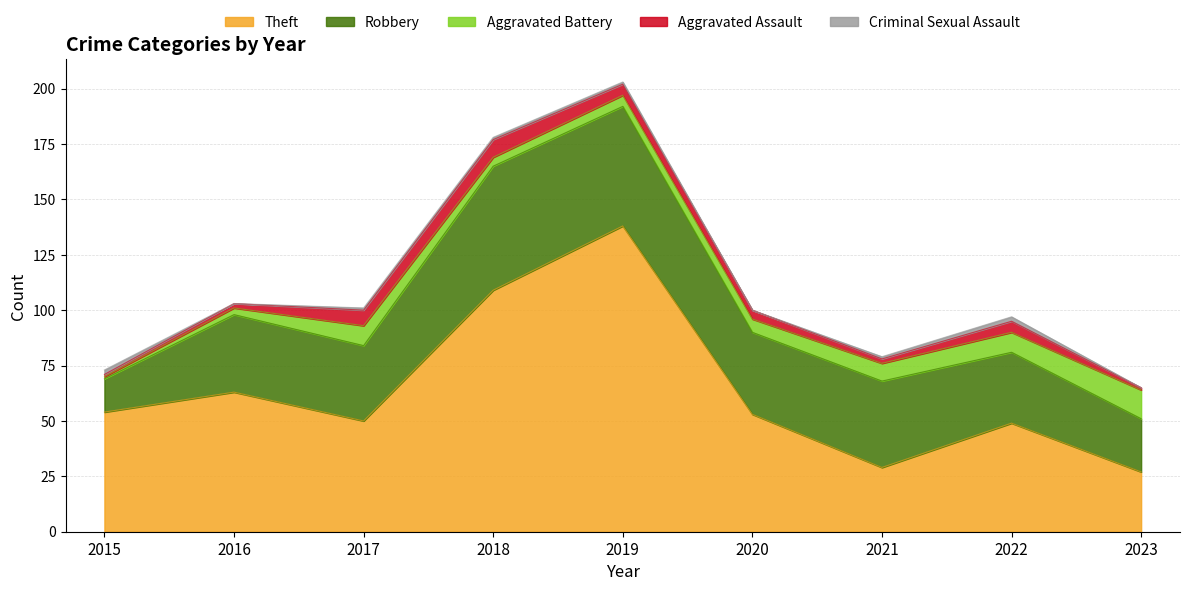

Where is the first local maximum for Aggravated Battery?

2017